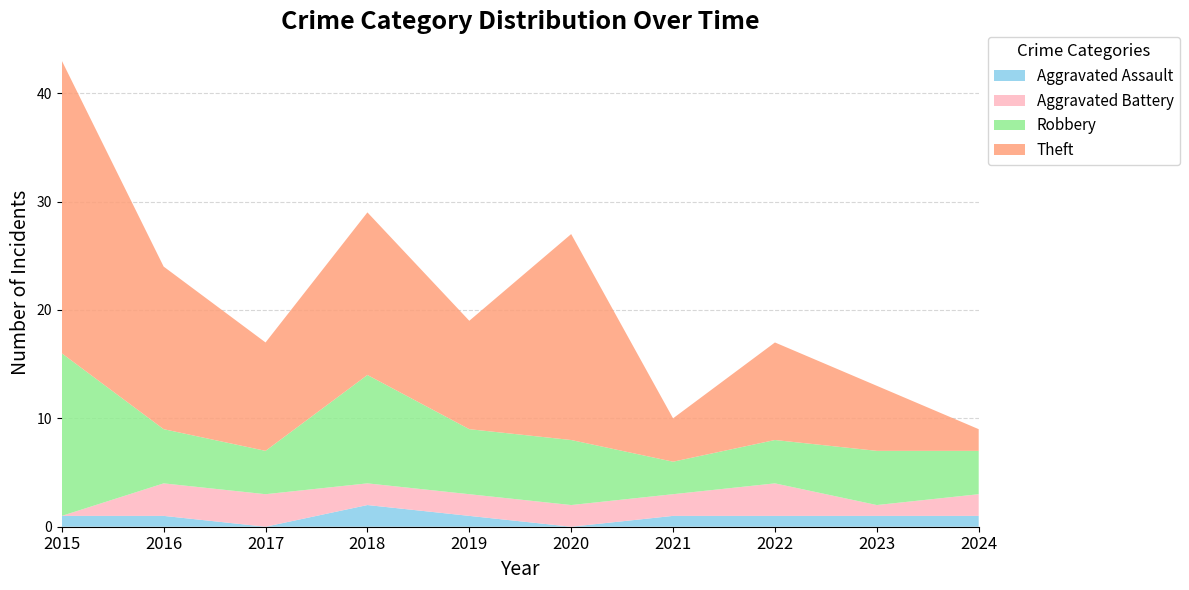

Reading left to right, transcribe all the data shown in this chart.

Aggravated Assault: 1	1	0	2	1	0	1	1	1	1
Aggravated Battery: 0	3	3	2	2	2	2	3	1	2
Robbery: 15	5	4	10	6	6	3	4	5	4
Theft: 27	15	10	15	10	19	4	9	6	2